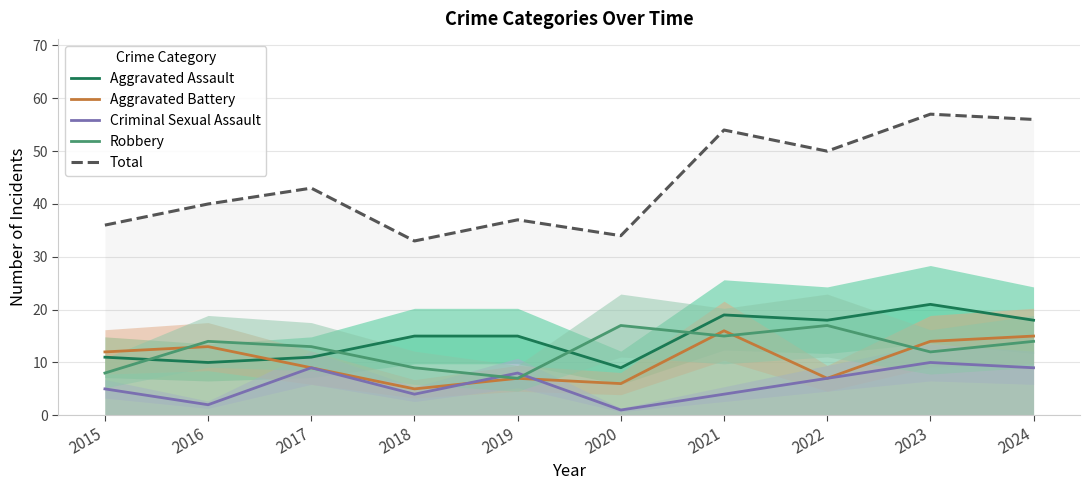

What is the sum of all Criminal Sexual Assault values?

59